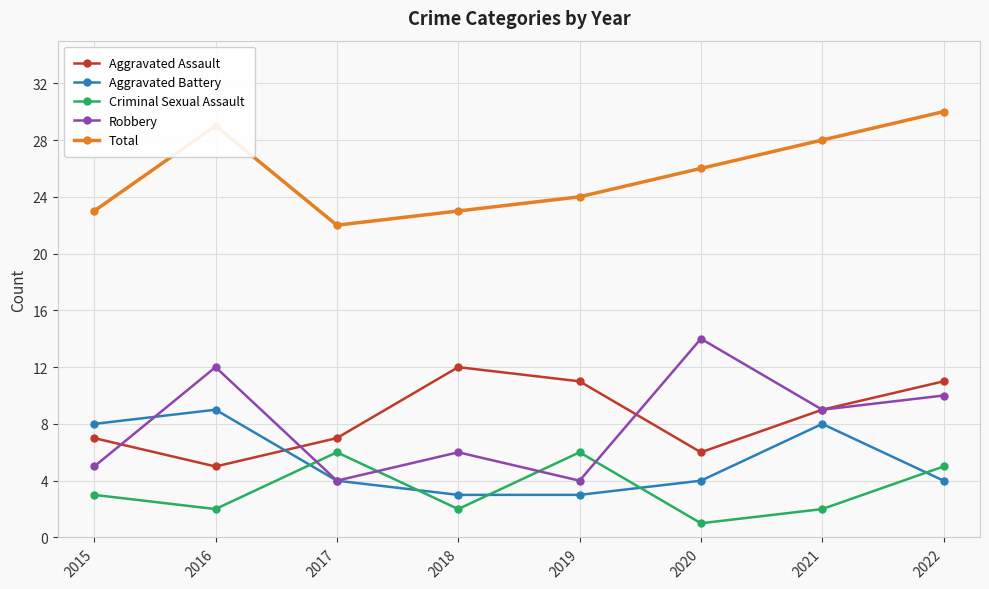

What is the total value across all series at 2015?

46